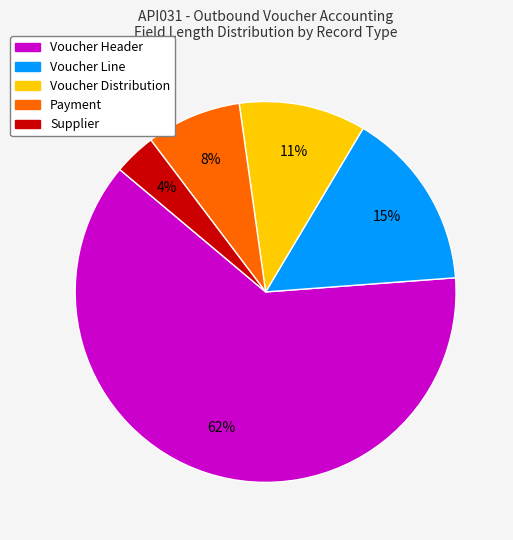

Is there any slice that represents more than half of the pie?

Yes